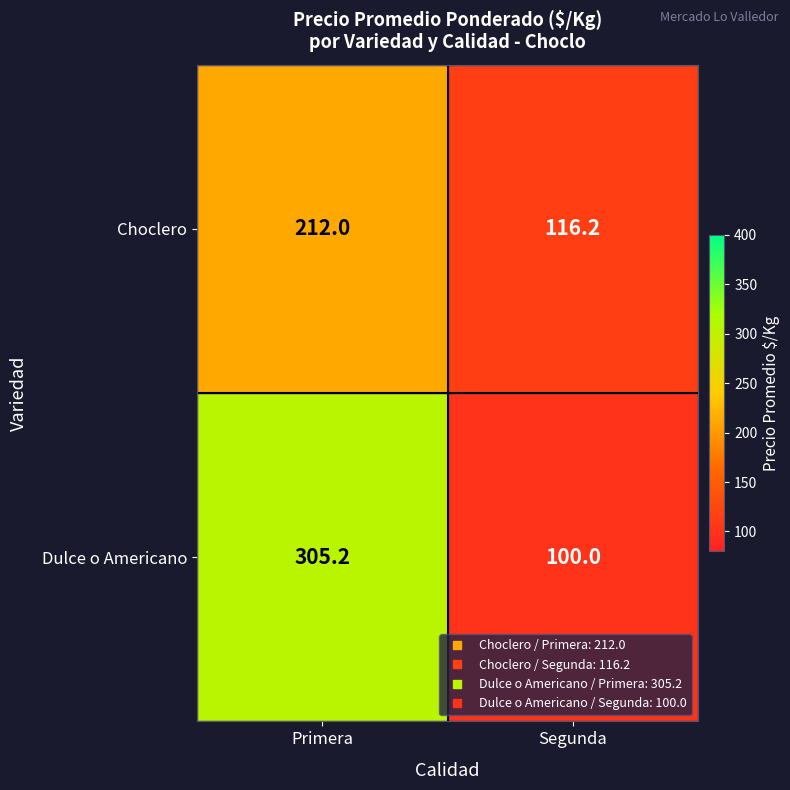

Which label corresponds to the smallest value in the chart?

Segunda